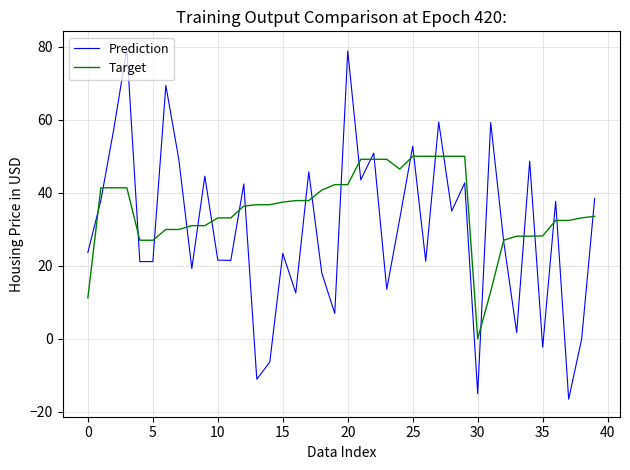

List the series in order of their overall mean, highest first.

Target, Prediction